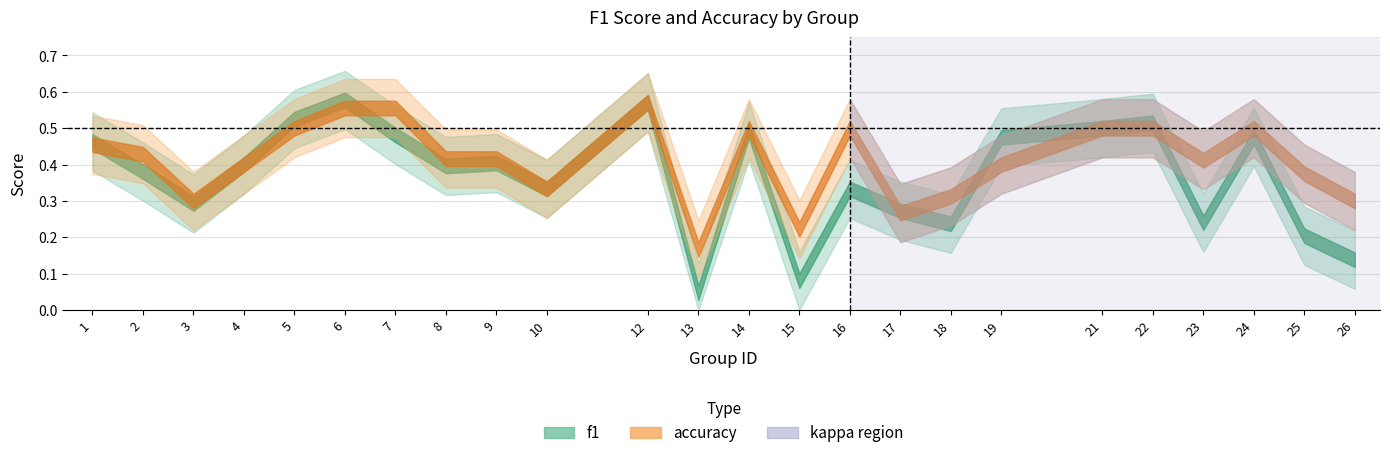

How many series are shown in this chart?

2